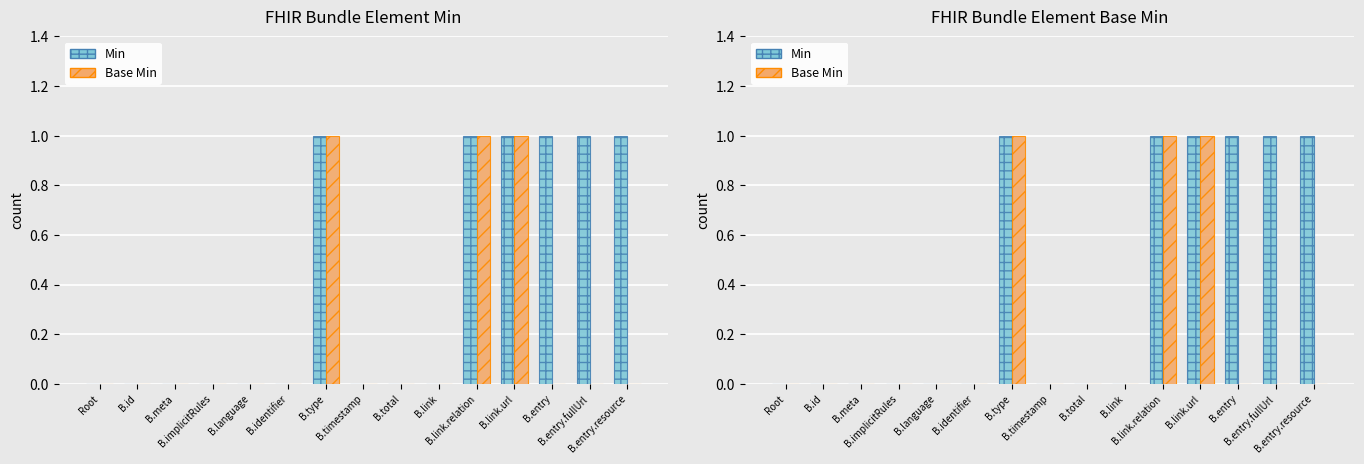

Reading right to left, what are all the values shown in this chart?

Min: B.entry.resource=1	B.entry.fullUrl=1	B.entry=1	B.link.url=1	B.link.relation=1	B.link=0	B.total=0	B.timestamp=0	B.type=1	B.identifier=0	B.language=0	B.implicitRules=0	B.meta=0	B.id=0	Root=0
Base Min: B.entry.resource=0	B.entry.fullUrl=0	B.entry=0	B.link.url=1	B.link.relation=1	B.link=0	B.total=0	B.timestamp=0	B.type=1	B.identifier=0	B.language=0	B.implicitRules=0	B.meta=0	B.id=0	Root=0